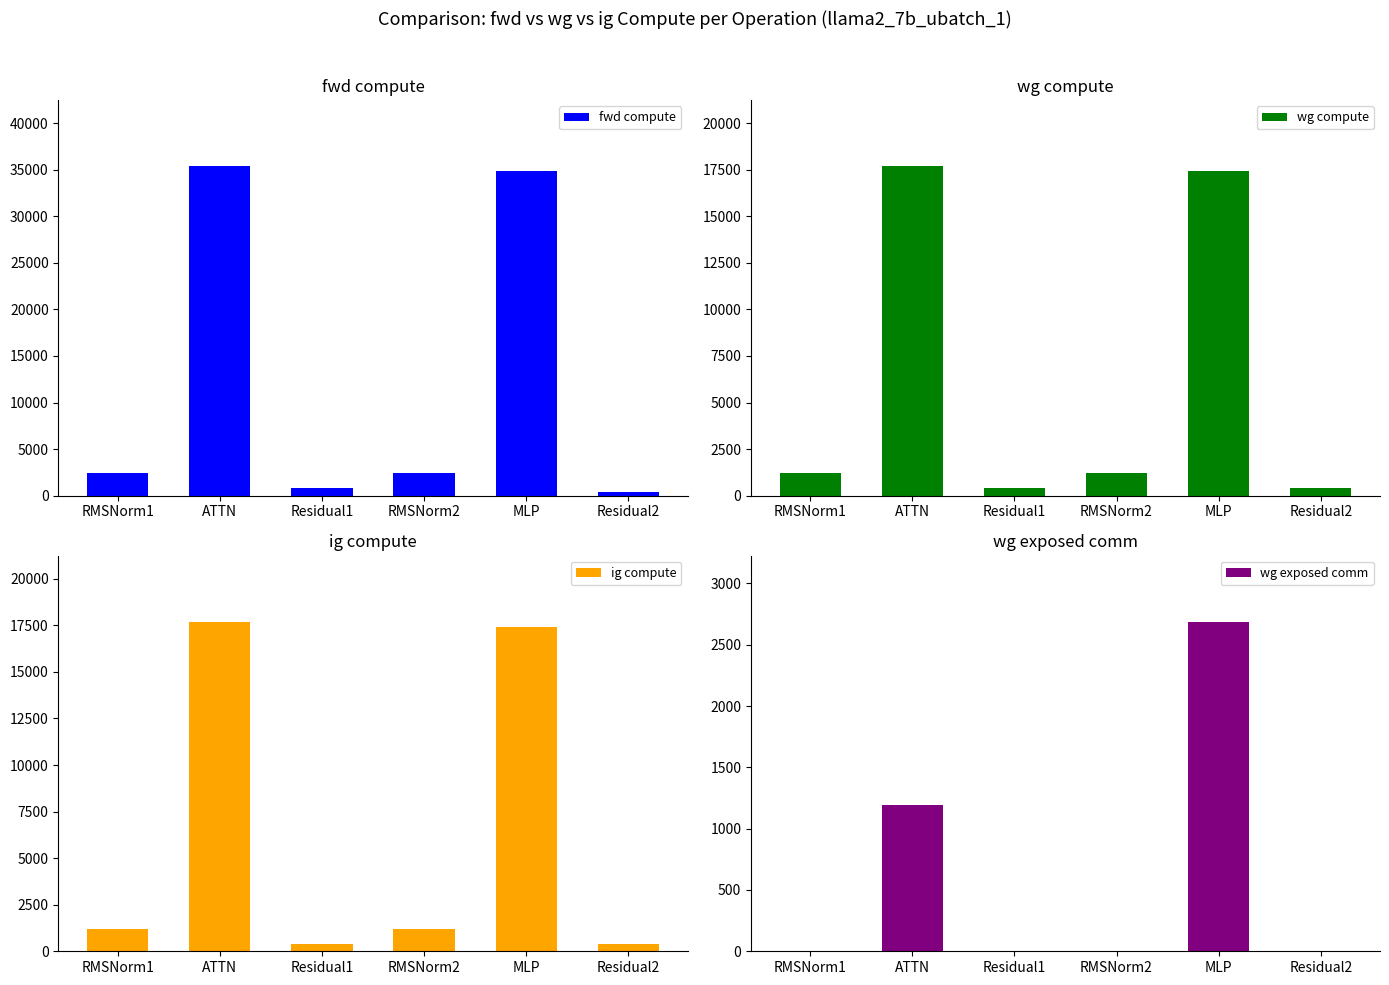

What is the value of the wg exposed comm bar at the 5th from the left?

2688.2